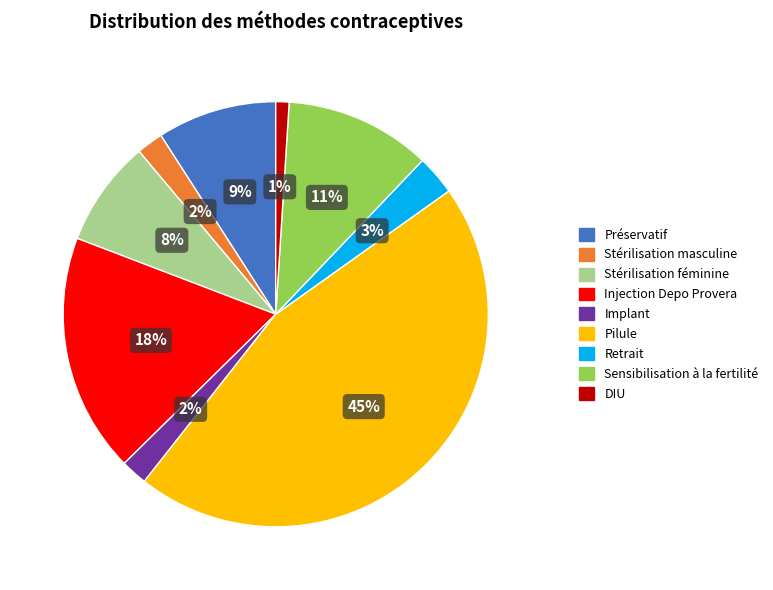

To the nearest percent, what portion does Préservatif represent?

9%